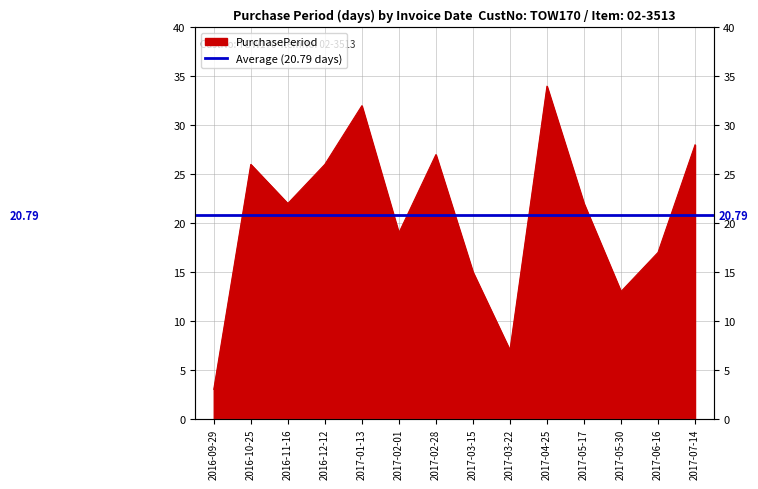

Count the number of data series in this chart.

1